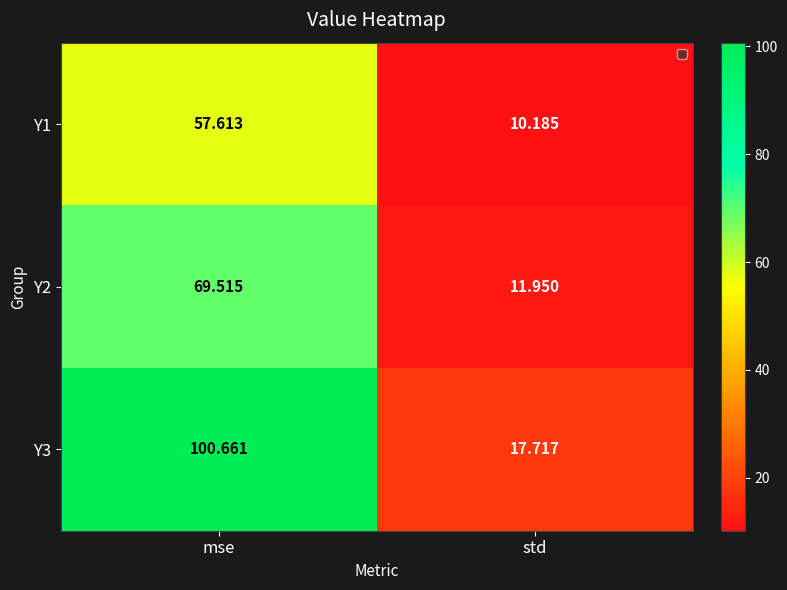

What is the maximum value shown in the chart?

100.7